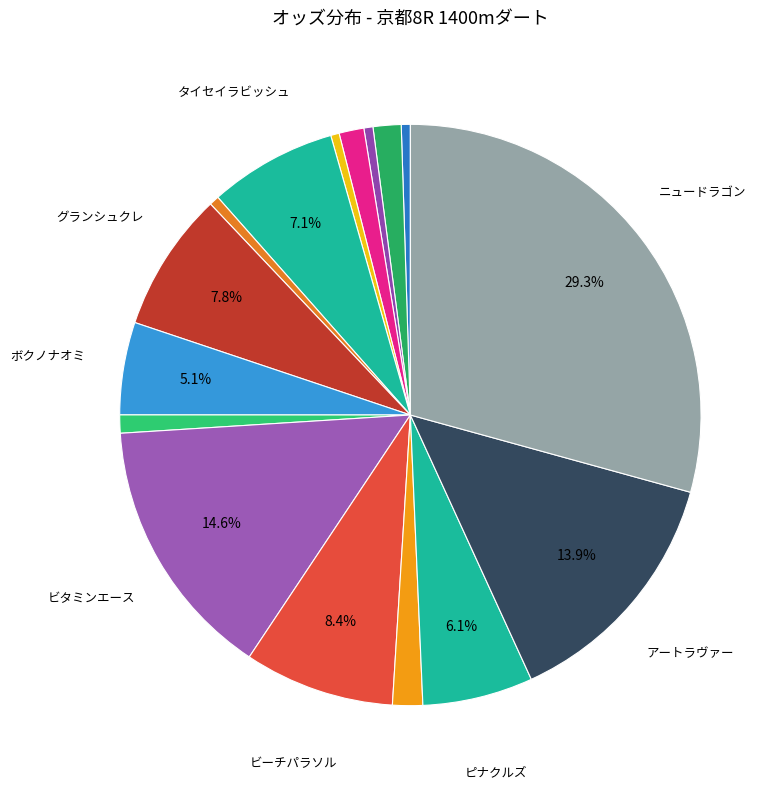

Does any single category account for the majority?

No